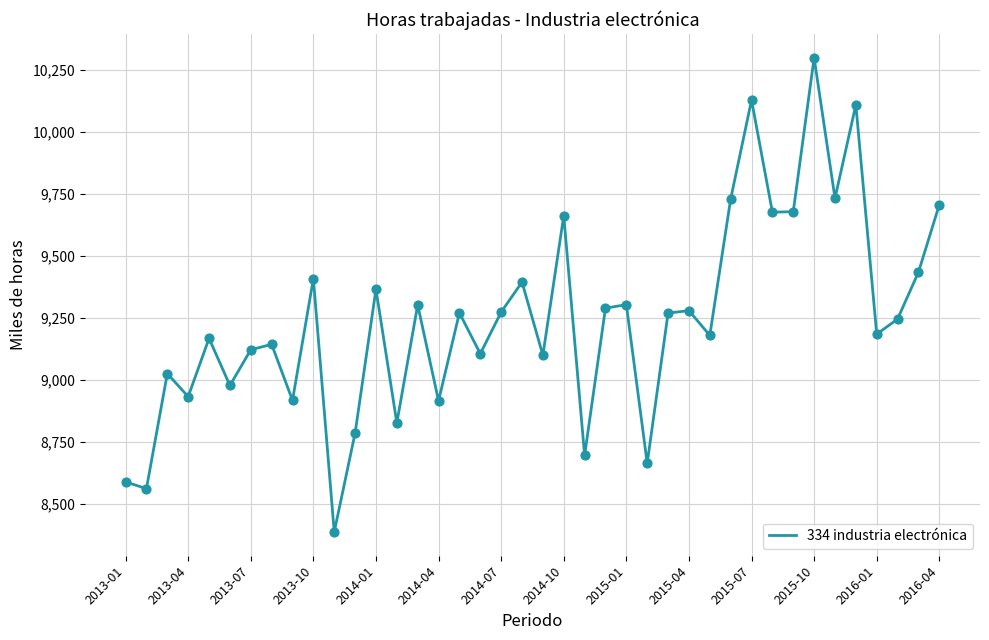

What is the smallest value displayed?

8387